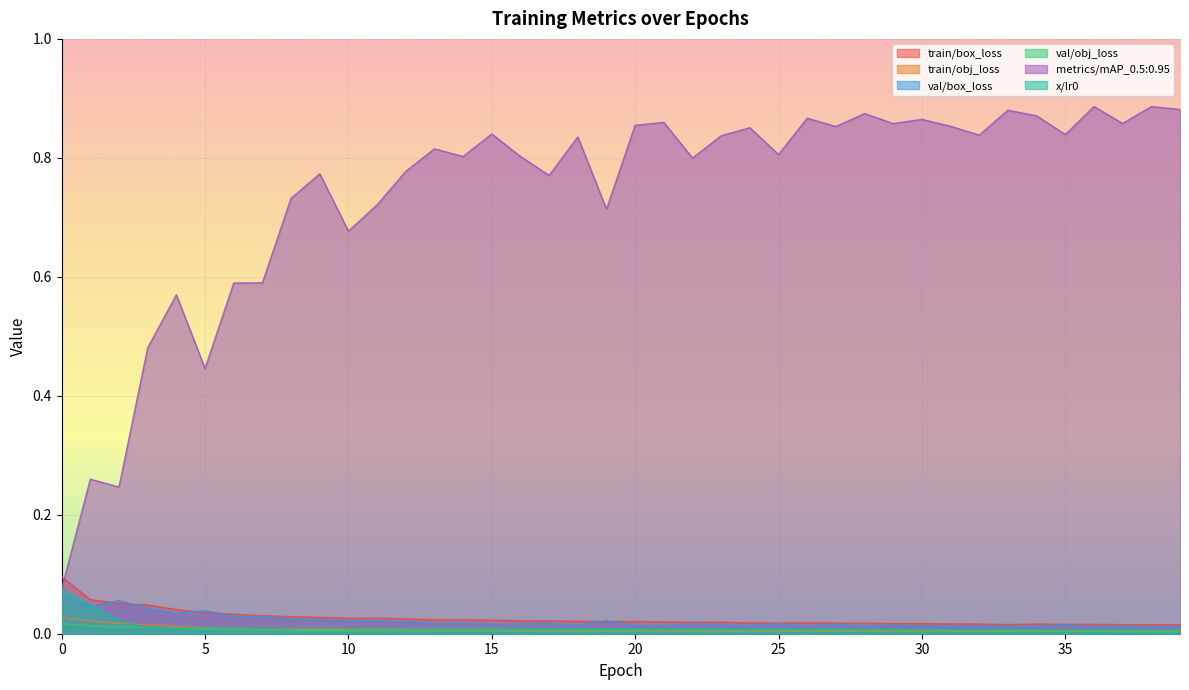

Which series has the largest range (max minus min)?

metrics/mAP_0.5:0.95